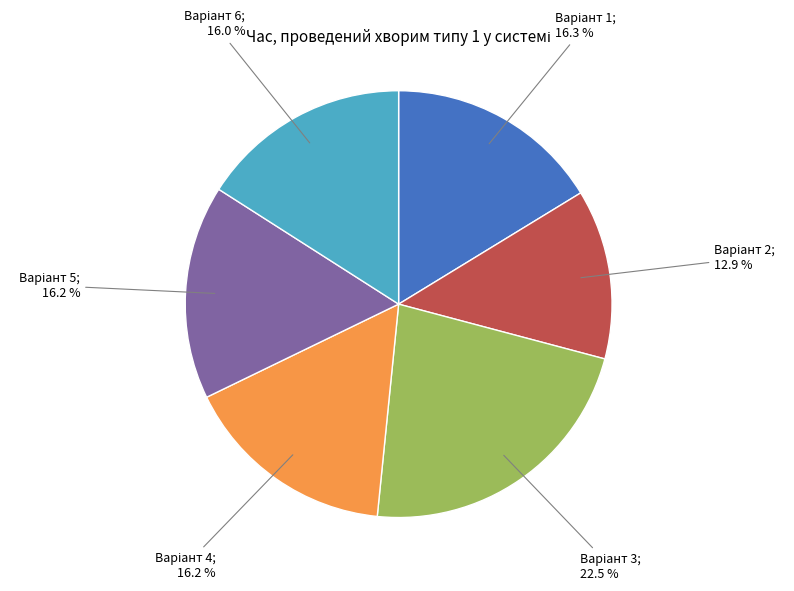

Is there a majority slice in this chart?

No